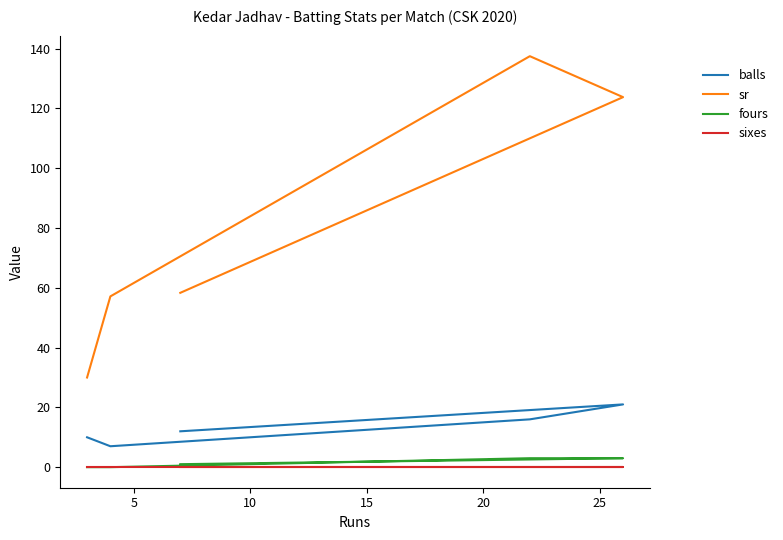

What are all the series names shown in the legend?

balls, sr, fours, sixes